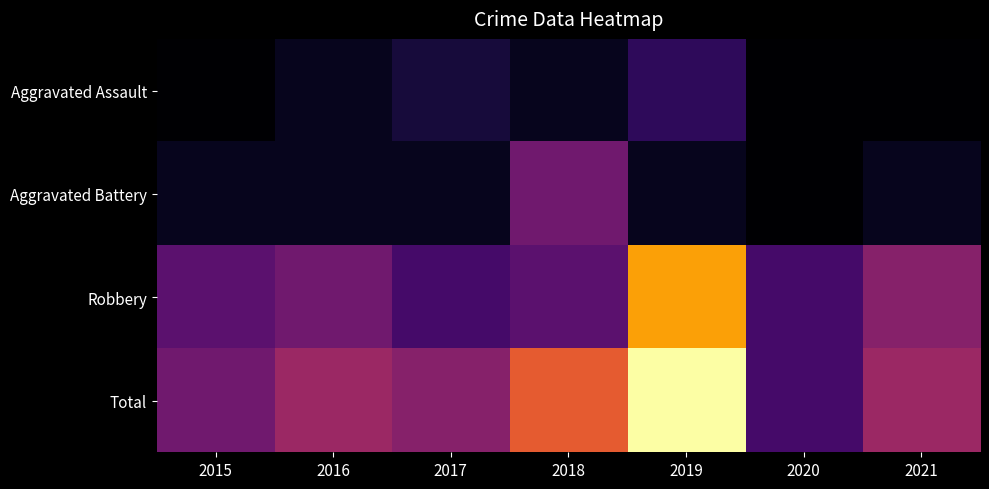

Rank the series by their maximum value, from lowest to highest.

Aggravated Assault, Aggravated Battery, Robbery, Total